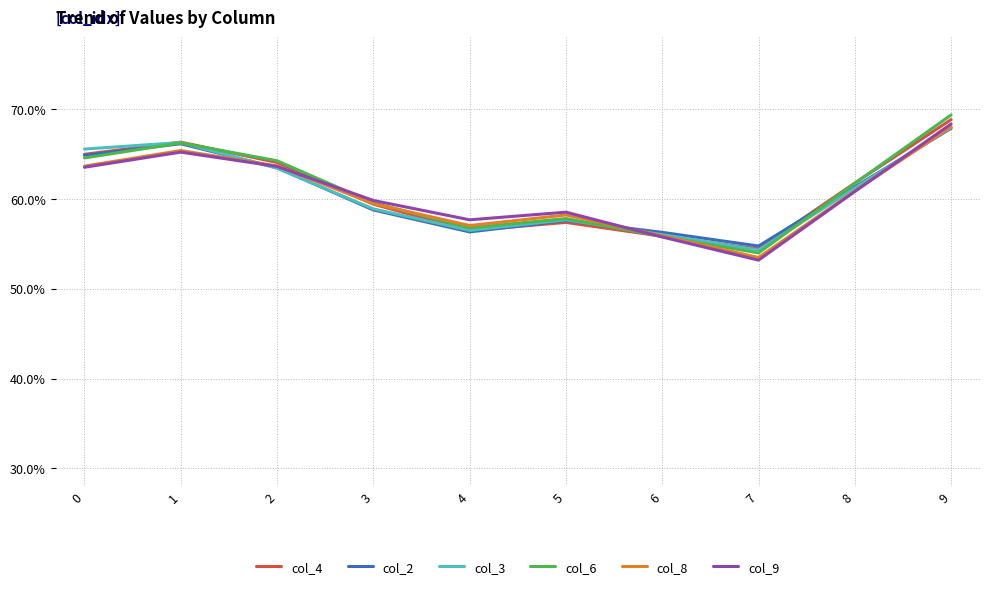

True or false: col_8 and col_4 intersect in this chart.

True